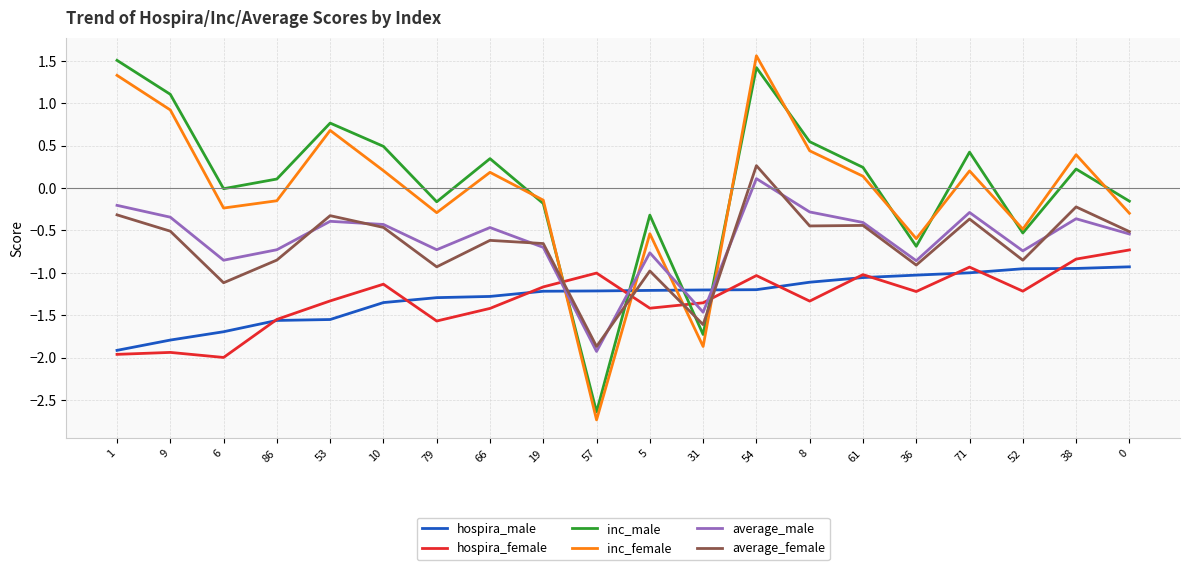

At 6, list the series in order from largest to smallest.

inc_male, inc_female, average_male, average_female, hospira_male, hospira_female